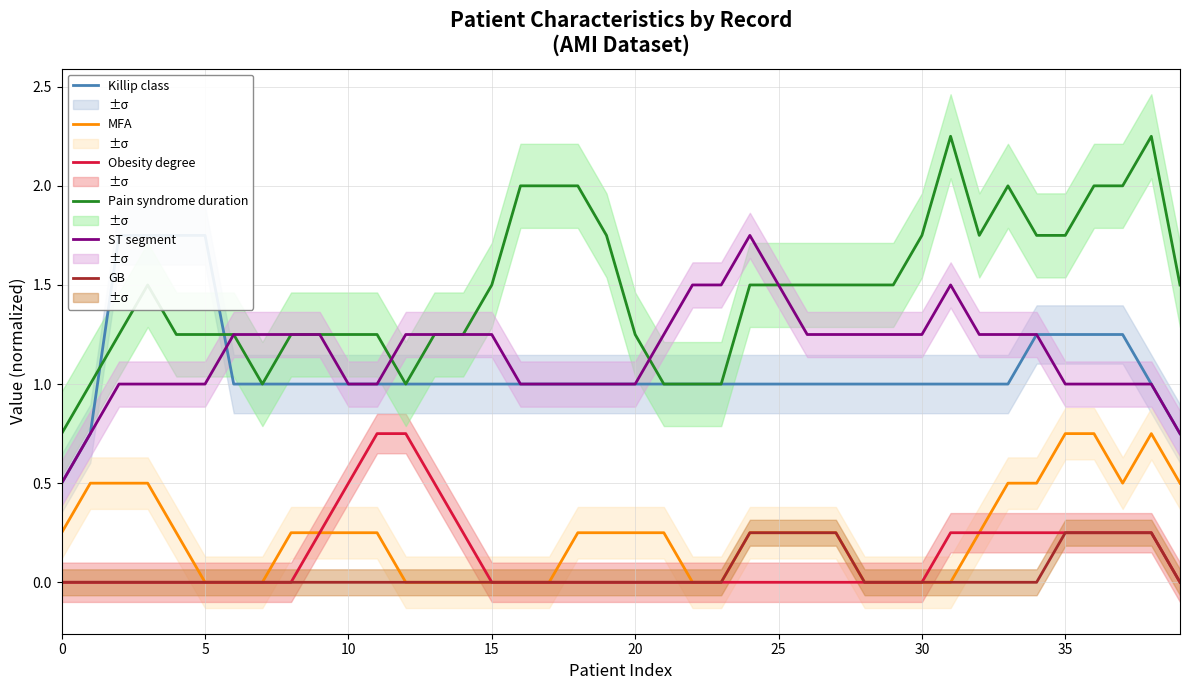

Which series has the widest spread of values?

Pain syndrome duration